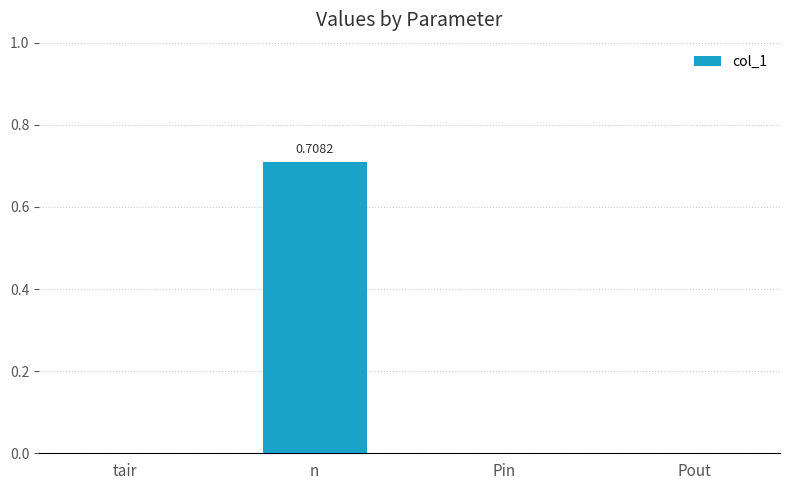

What is the maximum value shown in the chart?

0.7